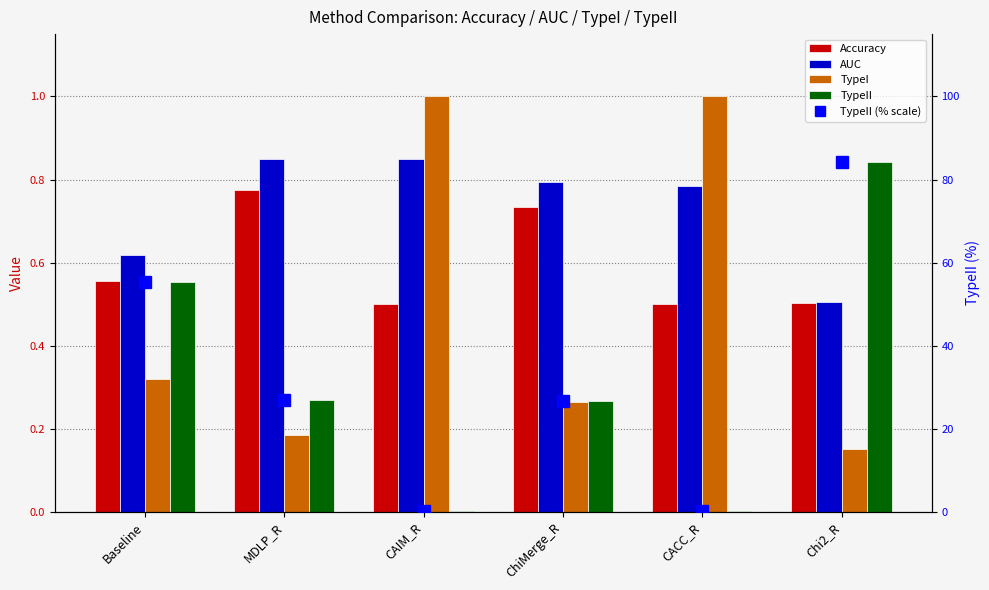

Are the bars horizontal?

No